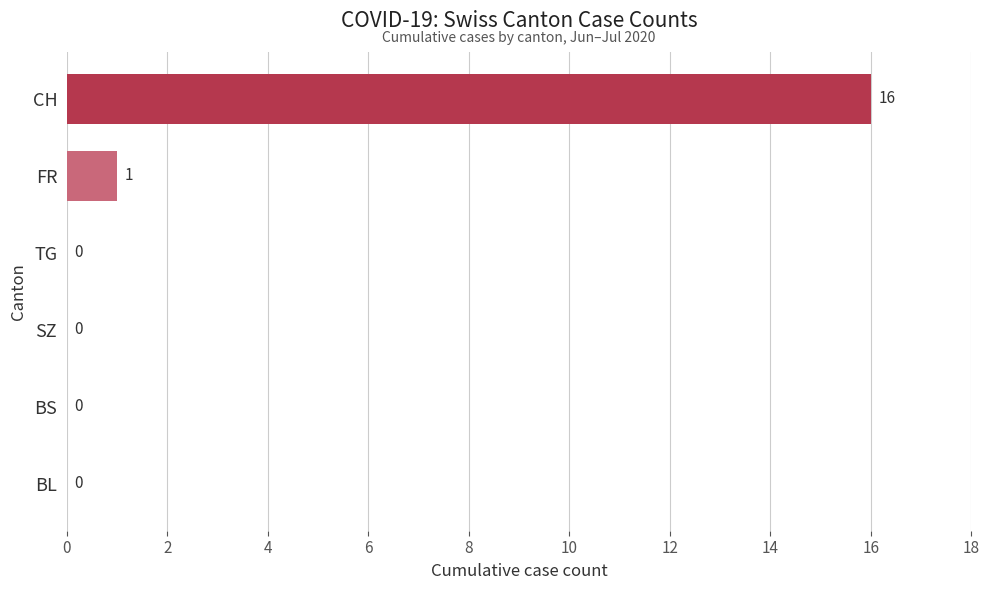

What is the sum of all values?

17